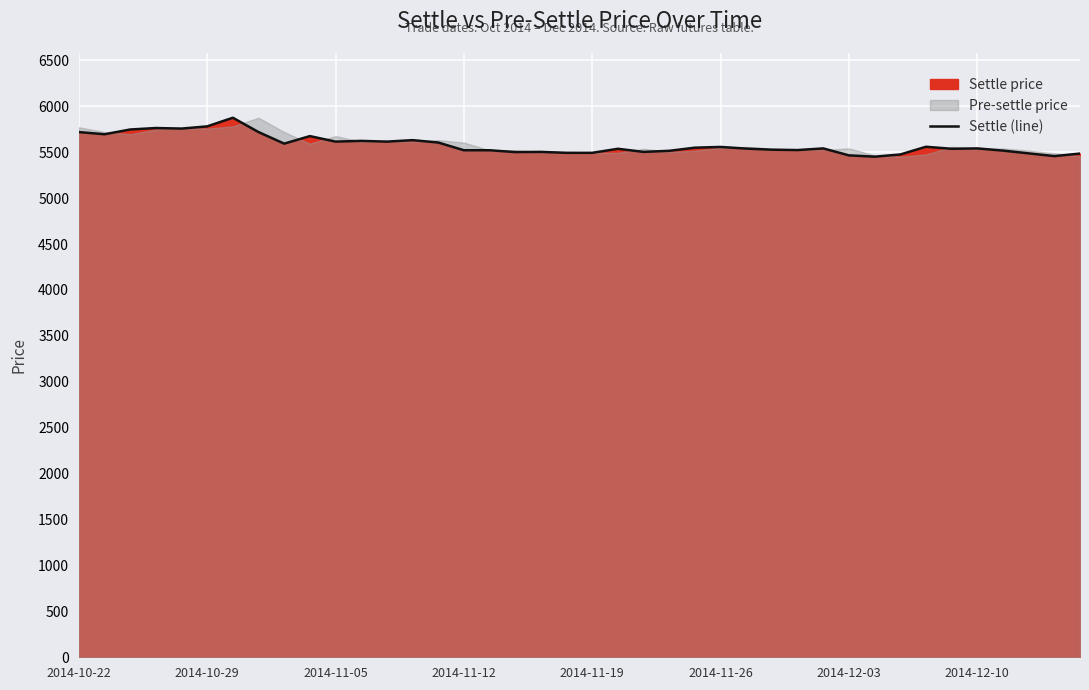

What is the minimum value for Settle (line)?

5452